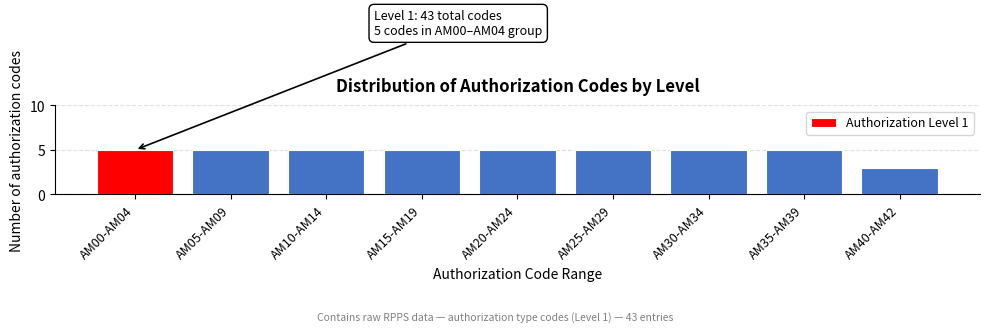

Reading right to left, what are all the values shown in this chart?

3	5	5	5	5	5	5	5	5